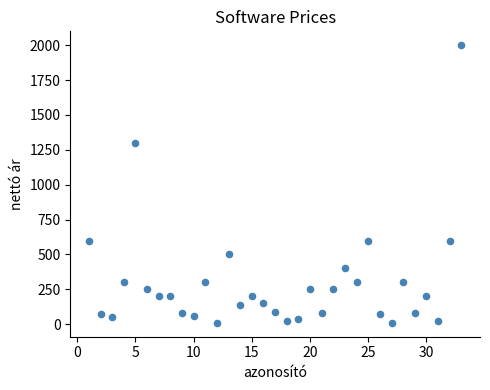

What is the range of X values (max minus min)?

32.0